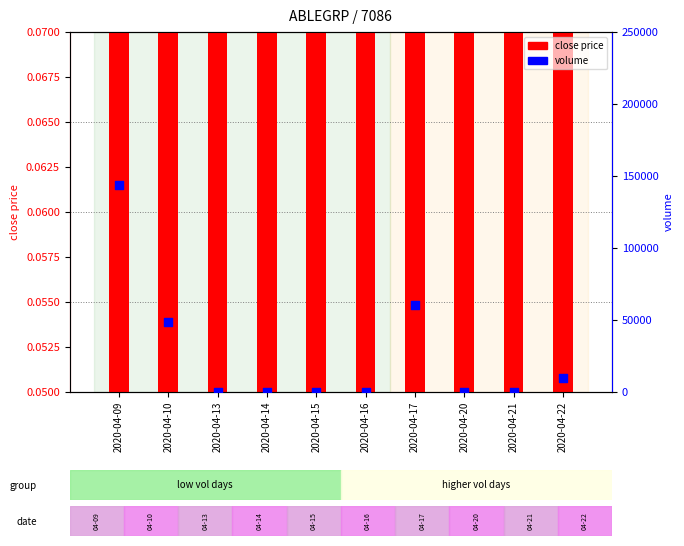

Which series contains the highest Y value?

volume